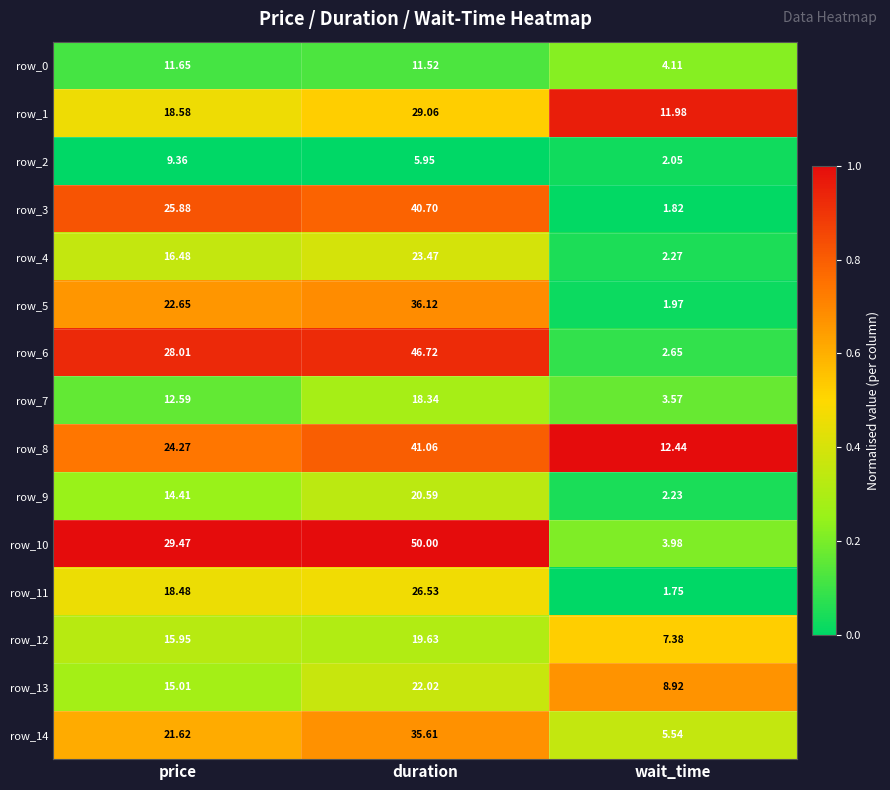

At which category is the sum across all series the highest?

duration